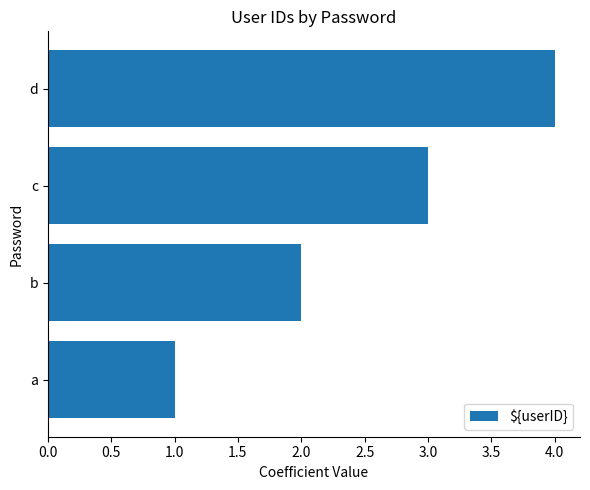

Which has a higher value, b or c?

c